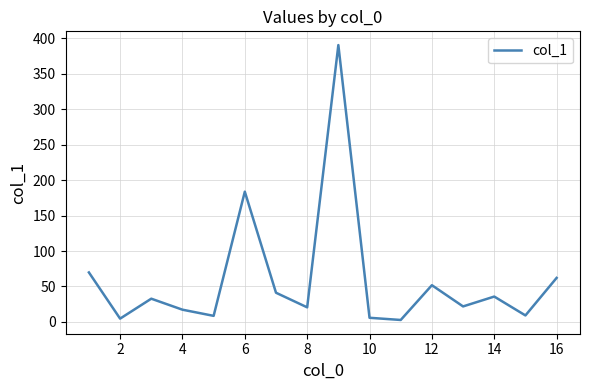

What is the maximum value shown in the chart?

390.2